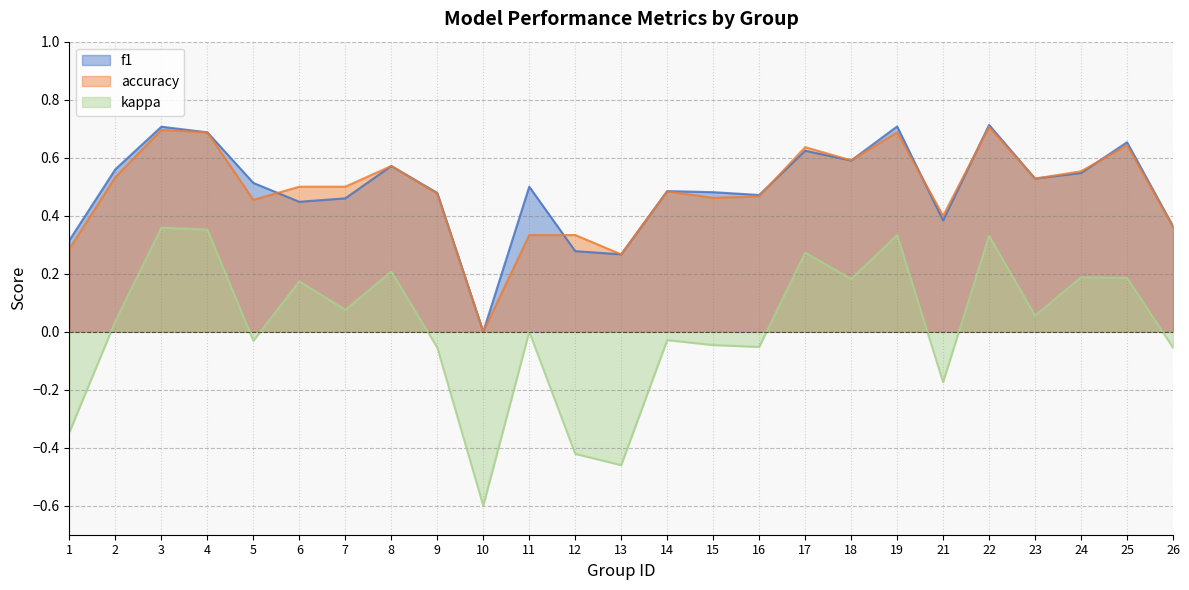

Reading right to left, extract all data points from this chart.

f1: 0.4	0.7	0.5	0.5	0.7	0.4	0.7	0.6	0.6	0.5	0.5	0.5	0.3	0.3	0.5	0.0	0.5	0.6	0.5	0.4	0.5	0.7	0.7	0.6	0.3
accuracy: 0.4	0.6	0.6	0.5	0.7	0.4	0.7	0.6	0.6	0.5	0.5	0.5	0.3	0.3	0.3	0.0	0.5	0.6	0.5	0.5	0.5	0.7	0.7	0.5	0.3
kappa: -0.1	0.2	0.2	0.1	0.3	-0.2	0.3	0.2	0.3	-0.1	-0.0	-0.0	-0.5	-0.4	0.0	-0.6	-0.1	0.2	0.1	0.2	-0.0	0.4	0.4	0.0	-0.3